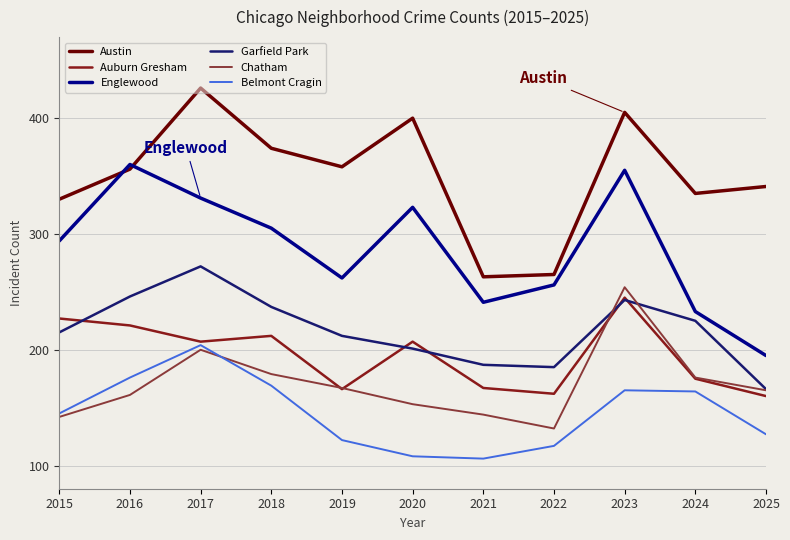

In Garfield Park, how many points are higher than both neighbors (excluding endpoints)?

2